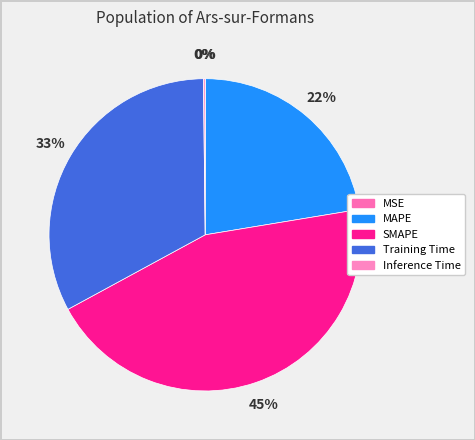

Is it true that MSE is 12% of the pie?

False